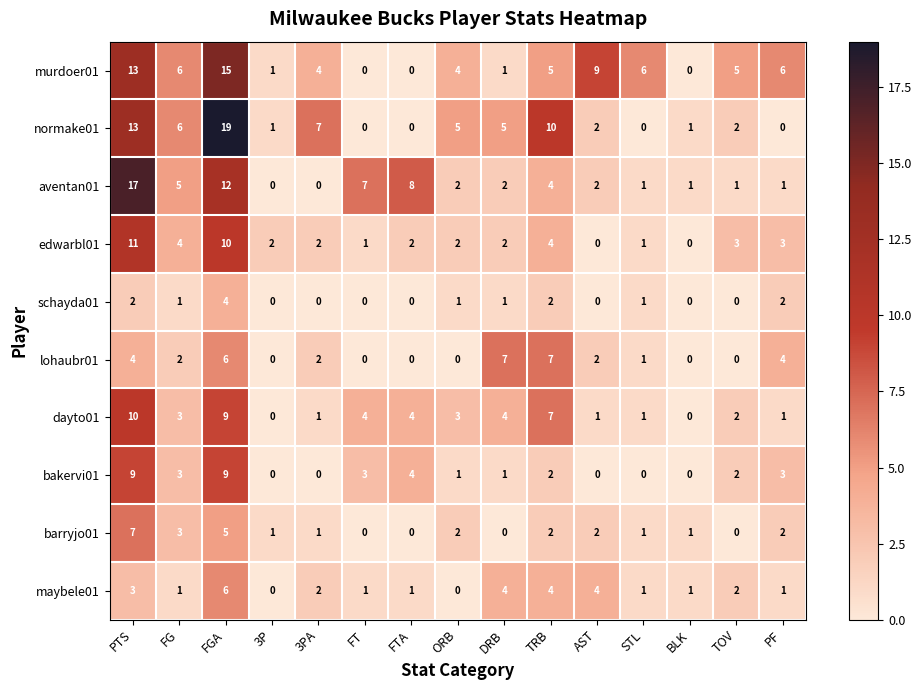

Where does the normake01 series first go above 2?

PTS